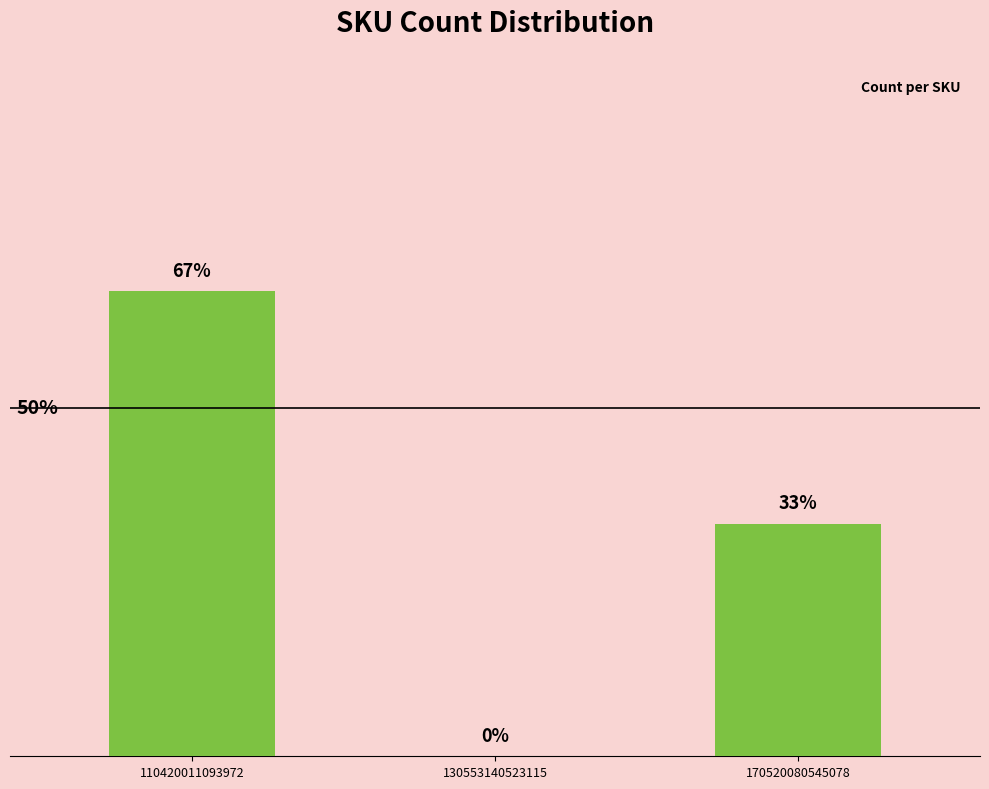

Rank the categories by value from lowest to highest.

130553140523115, 170520080545078, 110420011093972